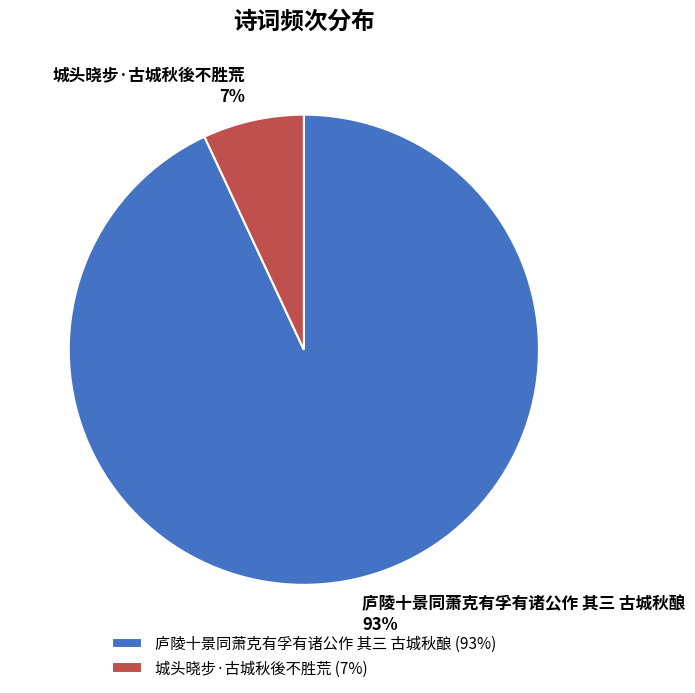

Is there a majority slice in this chart?

Yes